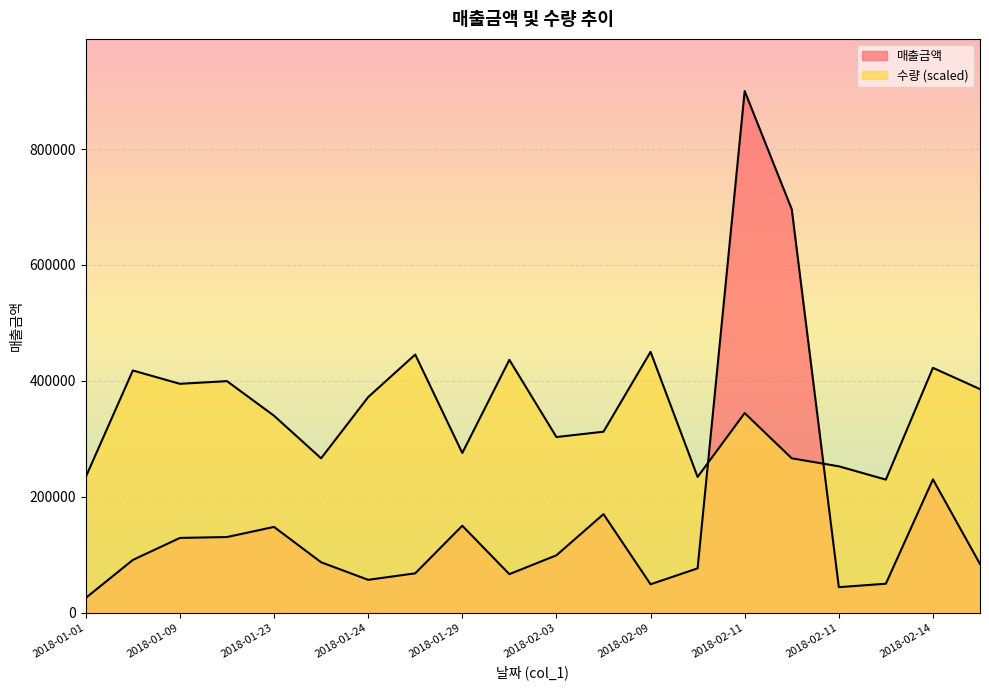

Which series ends up on top after the final intersection of 매출금액 and 수량?

수량